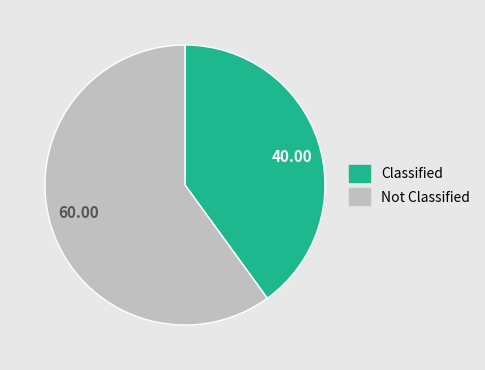

Is there a majority slice in this chart?

Yes